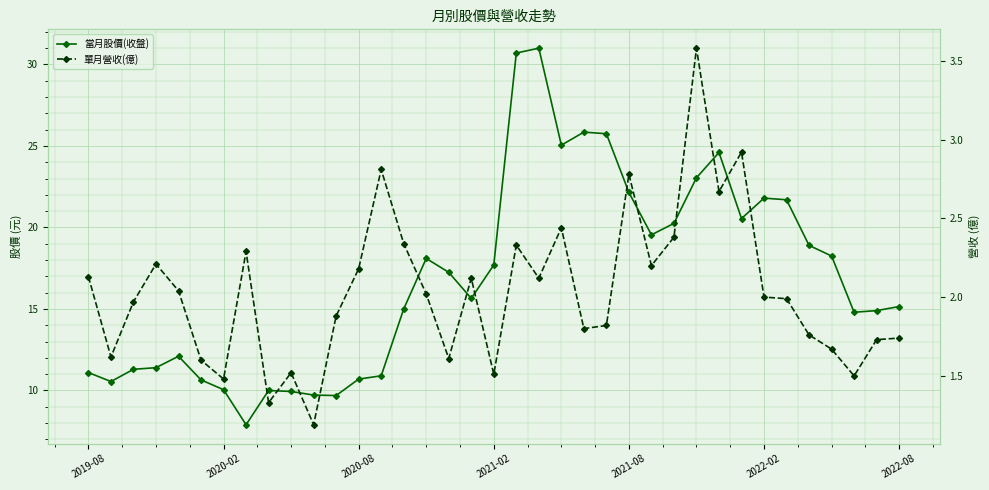

What is the value of the 單月營收(億) point at the 28th from the left?

3.6